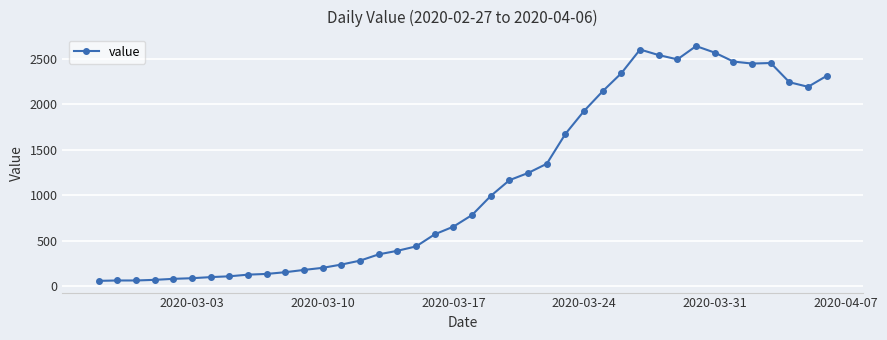

What is the sum of all values?

44951